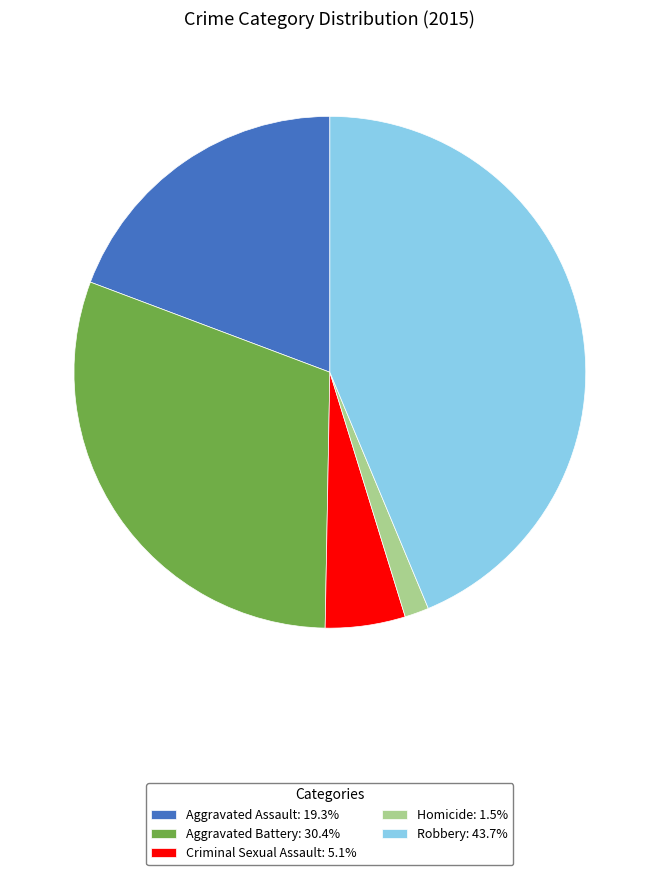

Approximately how many times larger is the value at Aggravated Assault: 19.3% compared to Homicide: 1.5%?

12.6